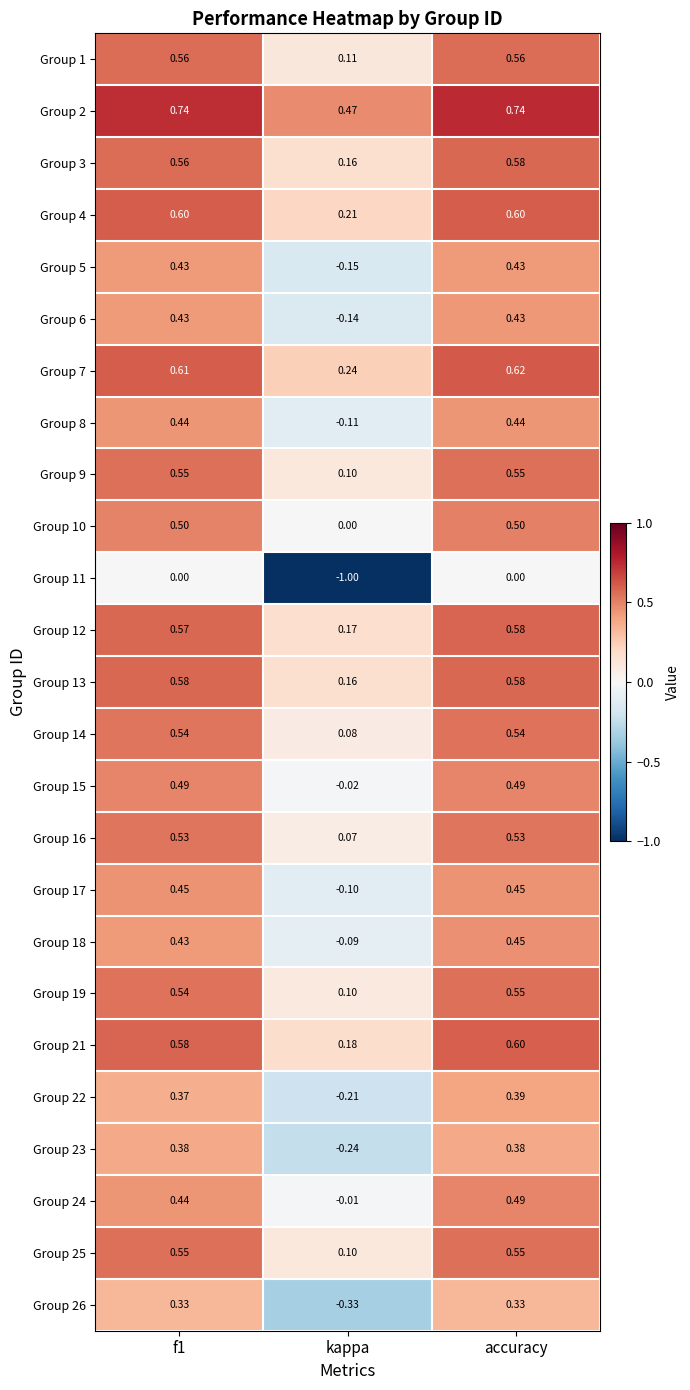

What is the minimum value shown in the chart?

-1.0